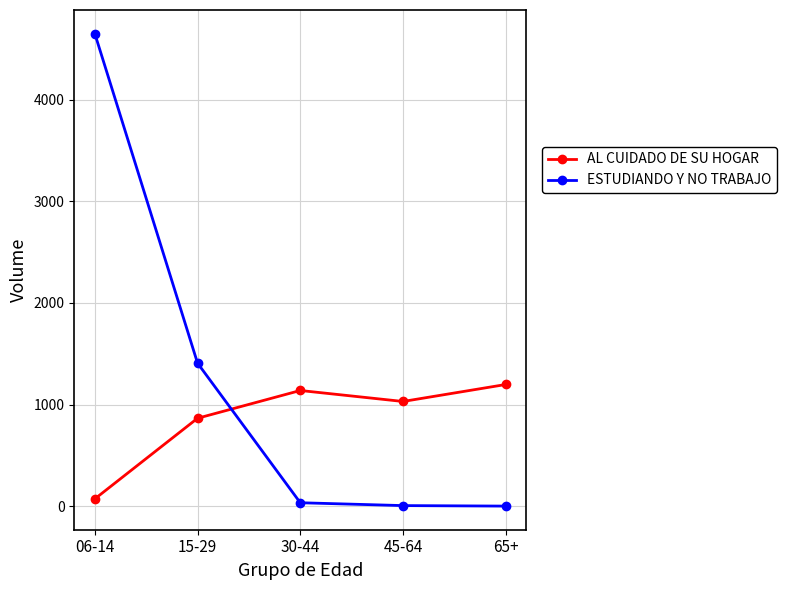

What is the sum of the AL CUIDADO DE SU HOGAR values at 45-64 and 65+?

2229